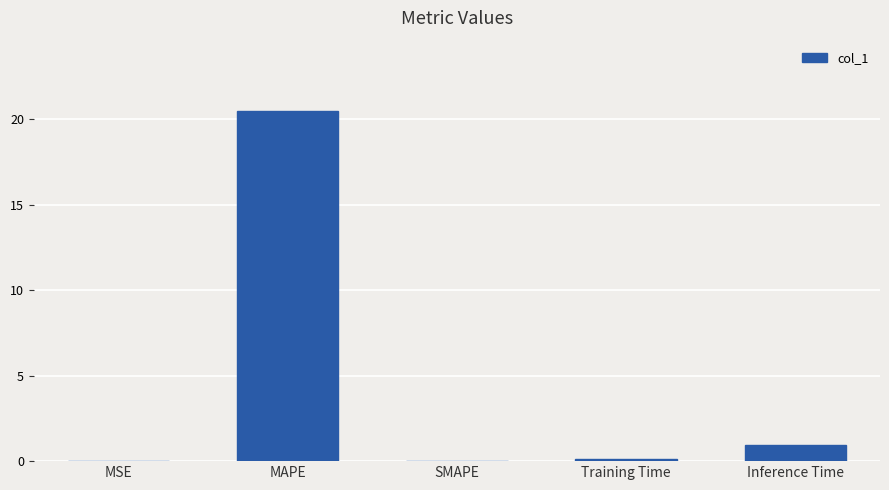

What is the approximate value at Training Time?

0.1